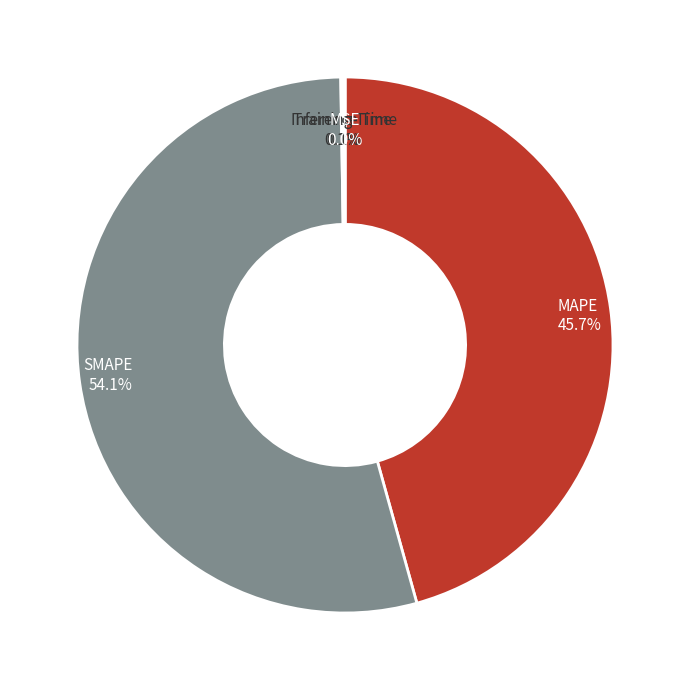

How much of the chart is everything except MAPE?

54.3%